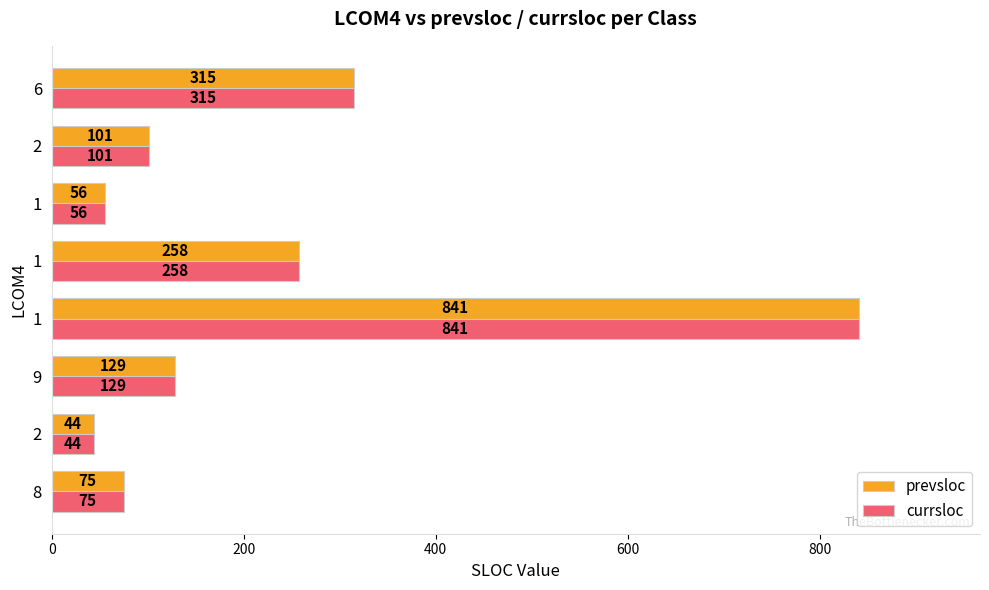

How many data points in prevsloc are less than 129?

4